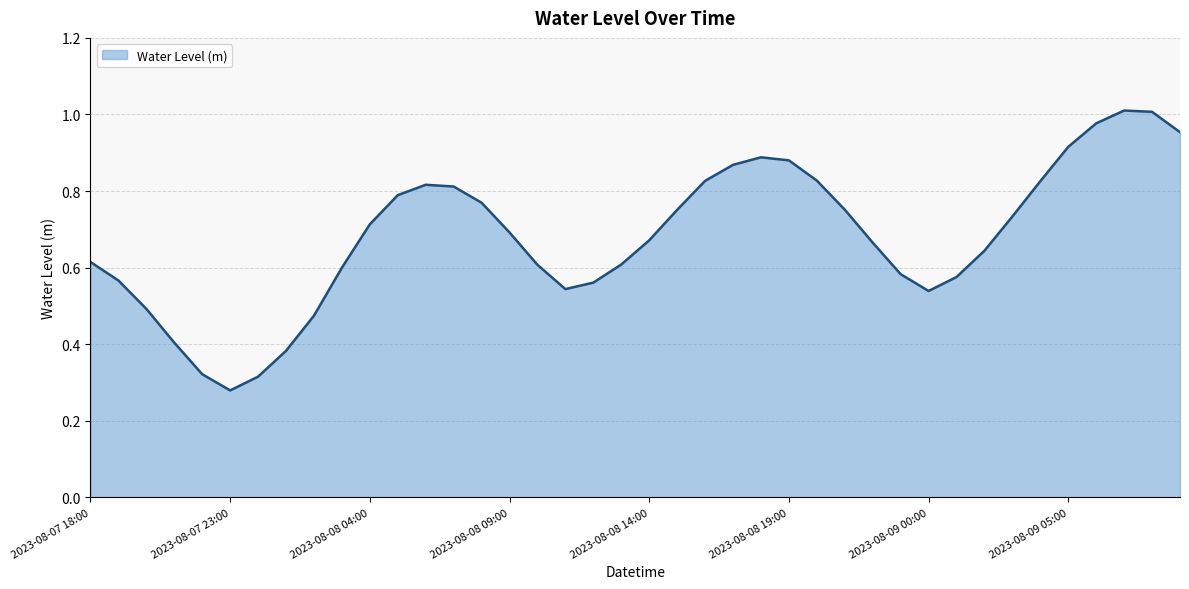

Which label corresponds to the smallest value in the chart?

2023-08-07 23:00